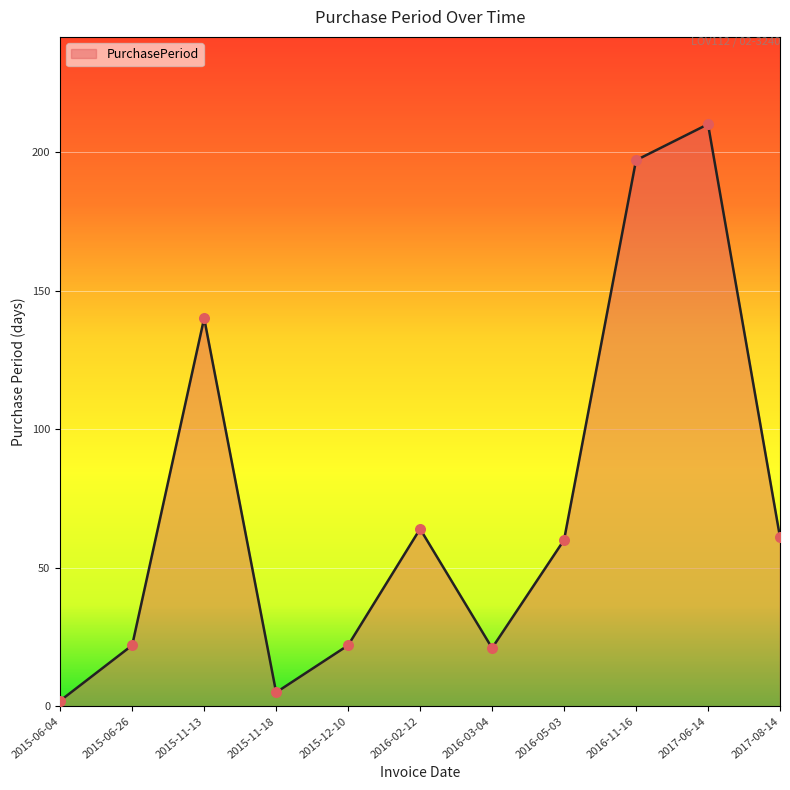

Approximately how many times larger is the value at 2017-08-14 compared to 2015-12-10?

2.8